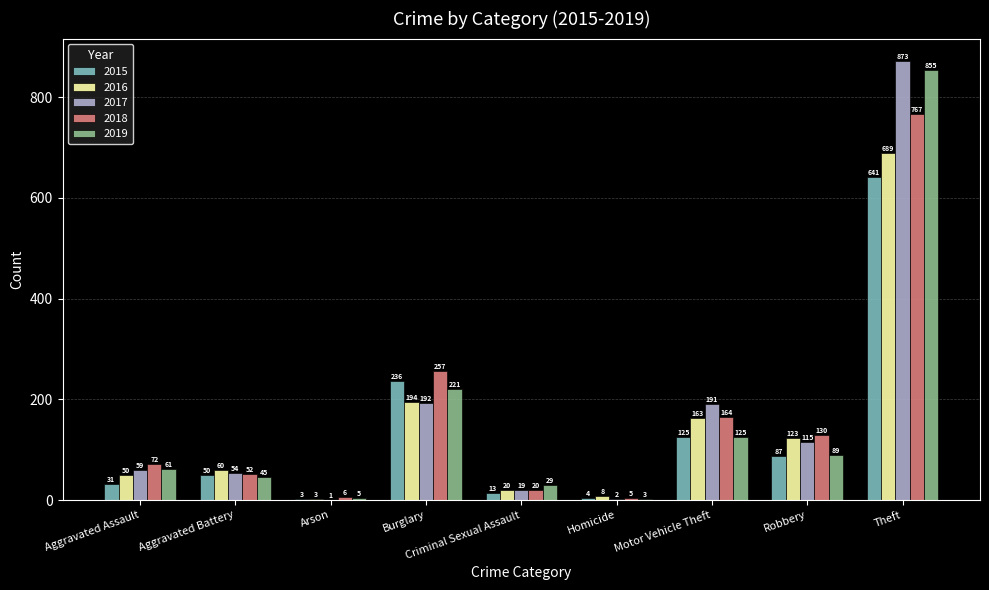

How many groups of bars are there?

9